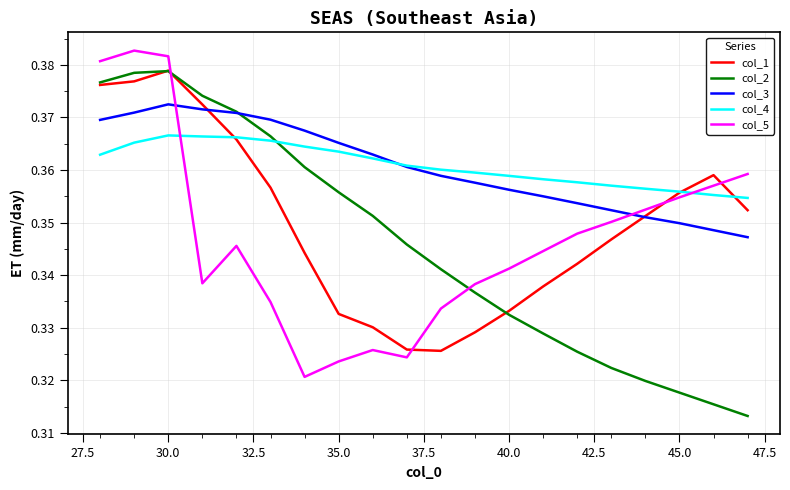

Which series has the largest range (max minus min)?

col_2